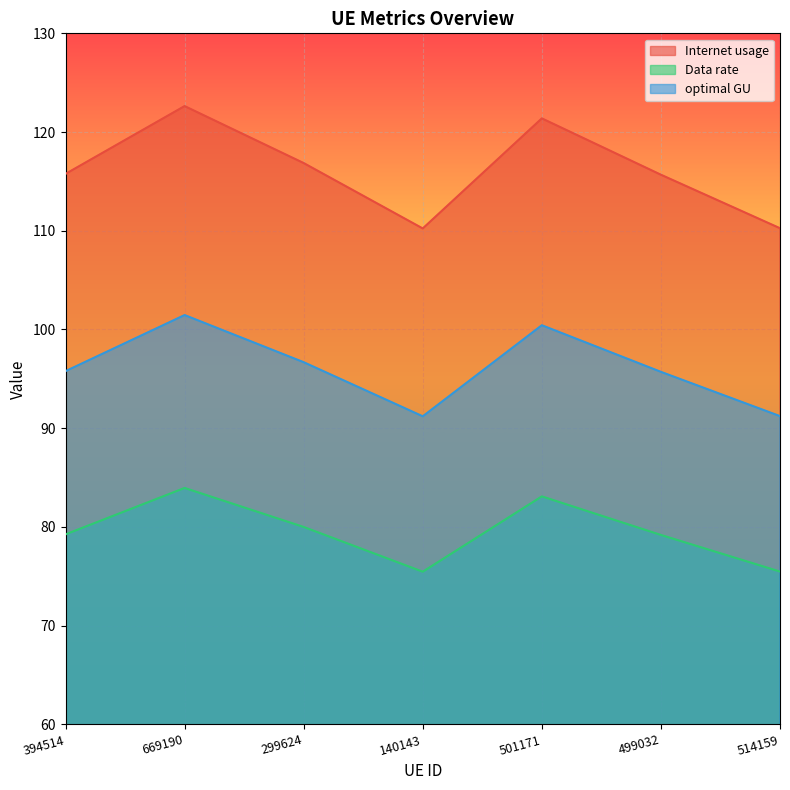

Reading right to left, transcribe all the data shown in this chart.

Internet usage: 110.3	115.7	121.4	110.2	116.9	122.6	115.8
Data rate: 75.5	79.2	83.1	75.5	80.0	83.9	79.2
optimal GU: 91.2	95.7	100.4	91.2	96.7	101.5	95.8